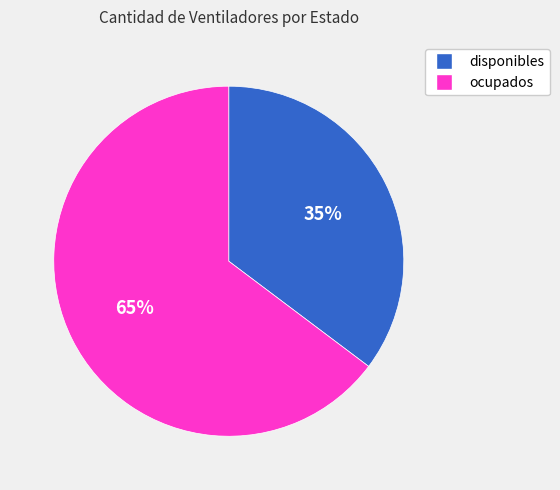

True or false: ocupados accounts for 65% of the total.

True